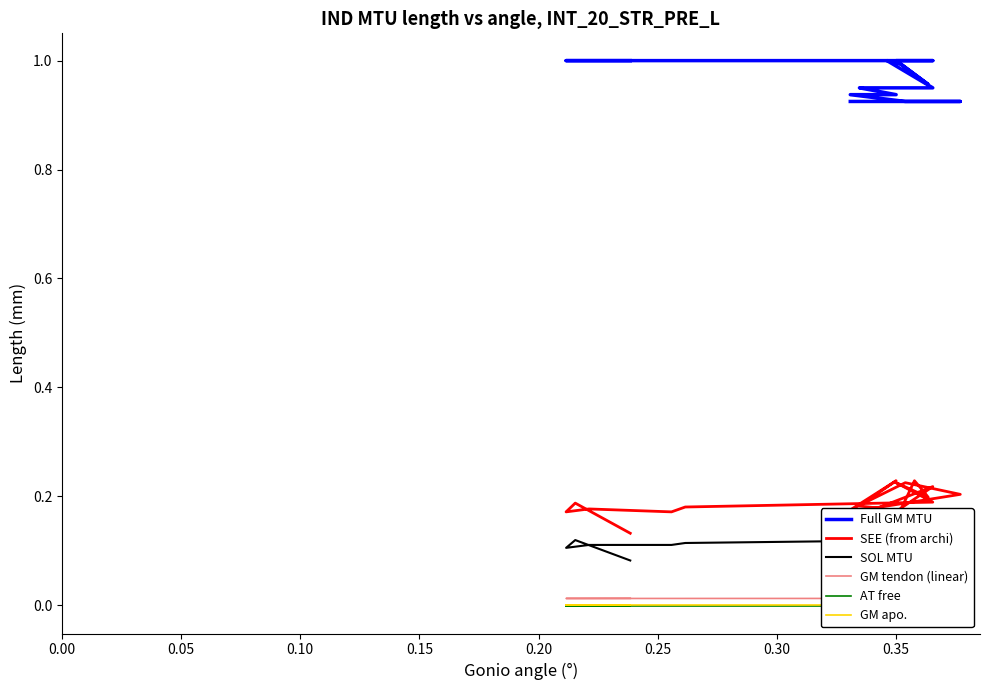

Rank the series by their maximum value, from highest to lowest.

Full GM MTU, SEE (from archi), SOL MTU, GM tendon (linear), GM apo., AT free